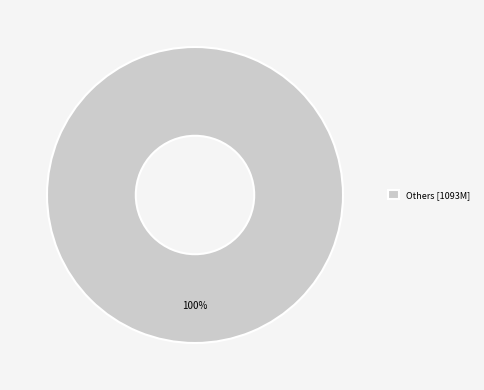

To the nearest percent, what percentage of the pie is Others [1093M]?

100%